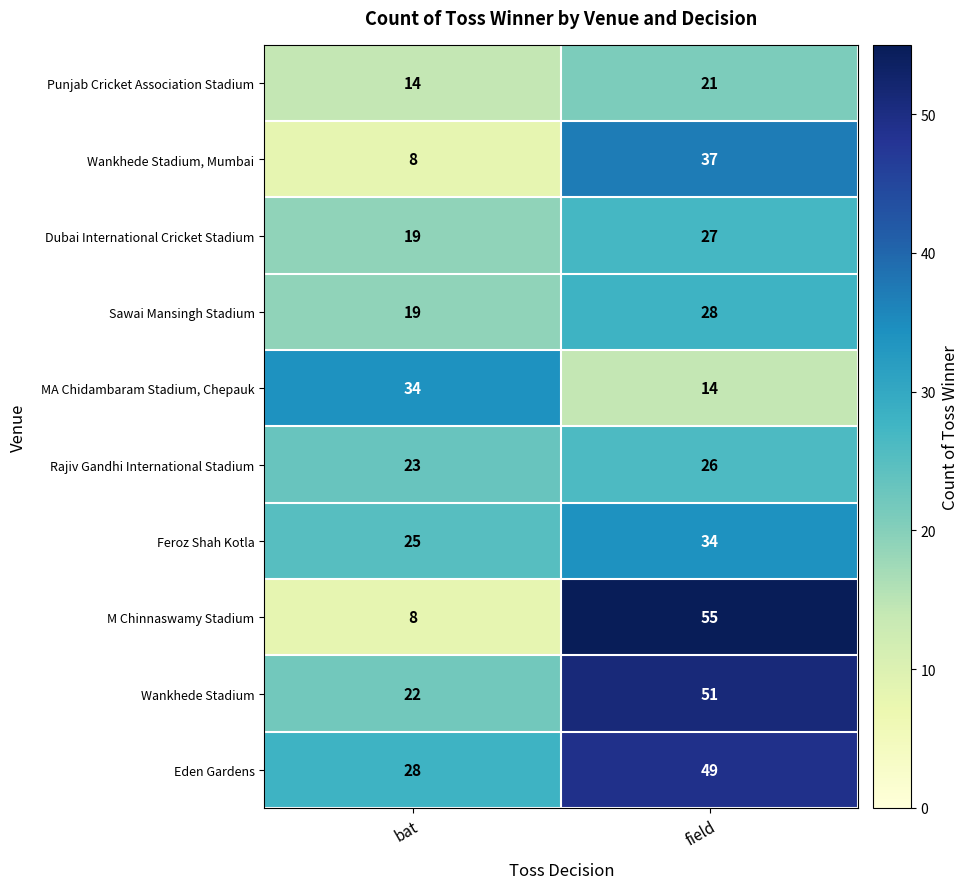

Reading left to right, list all the values displayed in this chart.

Punjab Cricket Association Stadium: bat=14	field=21
Wankhede Stadium, Mumbai: bat=8	field=37
Dubai International Cricket Stadium: bat=19	field=27
Sawai Mansingh Stadium: bat=19	field=28
MA Chidambaram Stadium, Chepauk: bat=34	field=14
Rajiv Gandhi International Stadium: bat=23	field=26
Feroz Shah Kotla: bat=25	field=34
M Chinnaswamy Stadium: bat=8	field=55
Wankhede Stadium: bat=22	field=51
Eden Gardens: bat=28	field=49